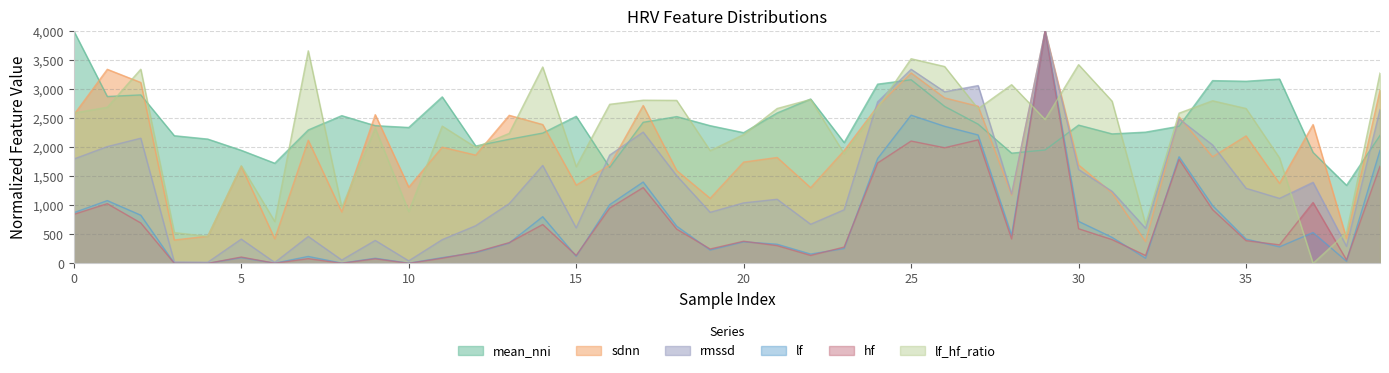

Is it true that rmssd equals 2259.0 at 17?

True